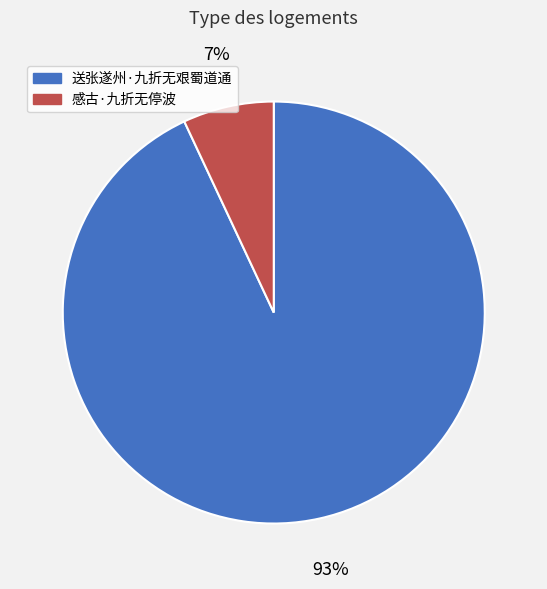

True or false: 送张遂州·九折无艰蜀道通 accounts for 80% of the total.

False